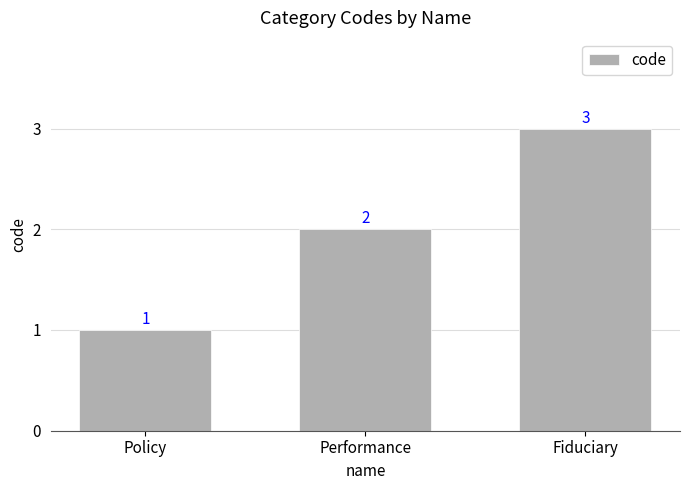

Reading right to left, transcribe all the data shown in this chart.

3	2	1